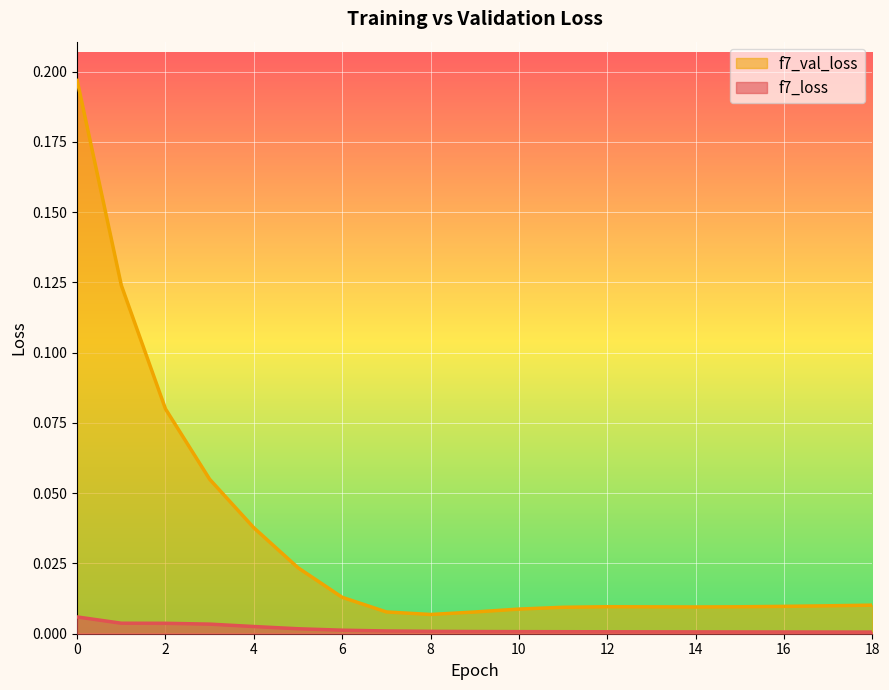

How many lines are shown in the chart?

2